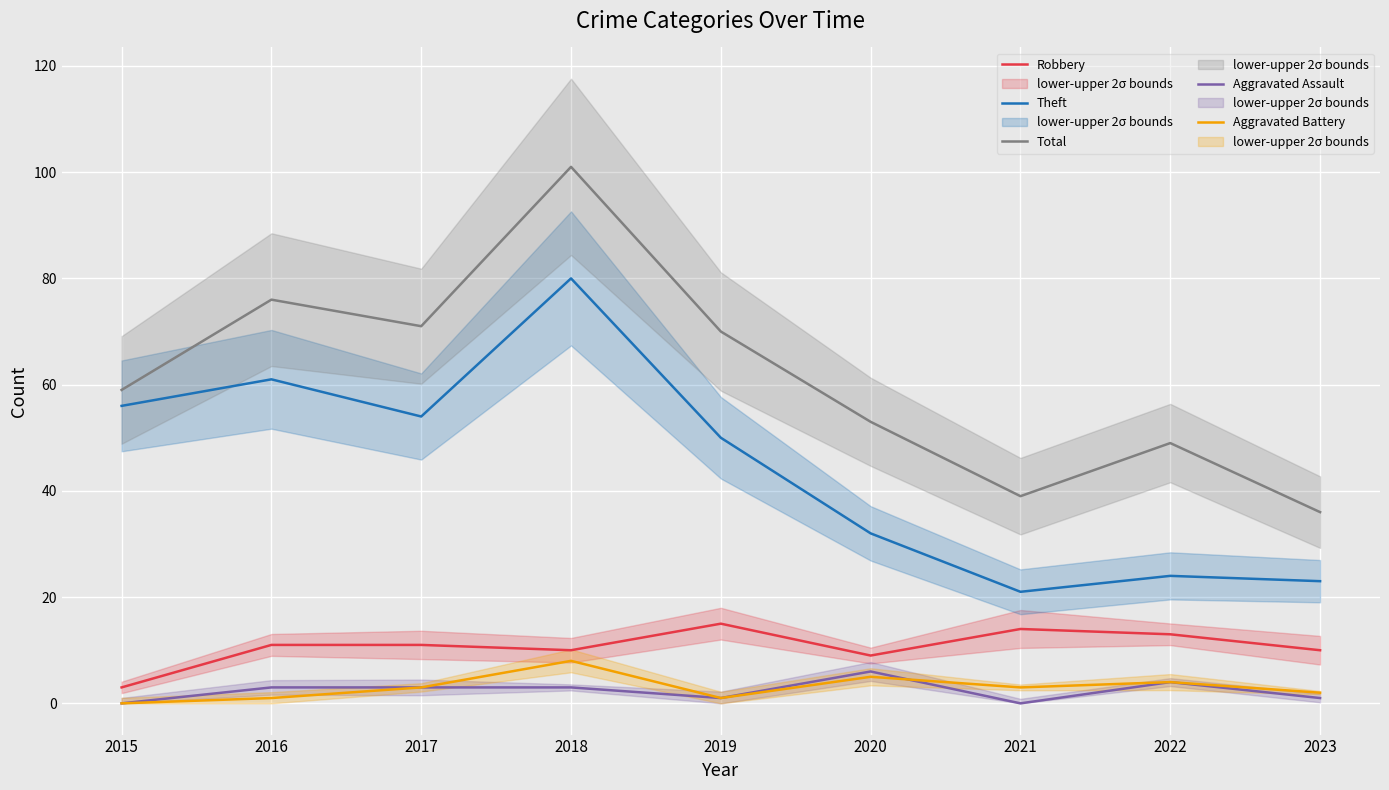

Between 2019 and 2020, which is larger?

2019